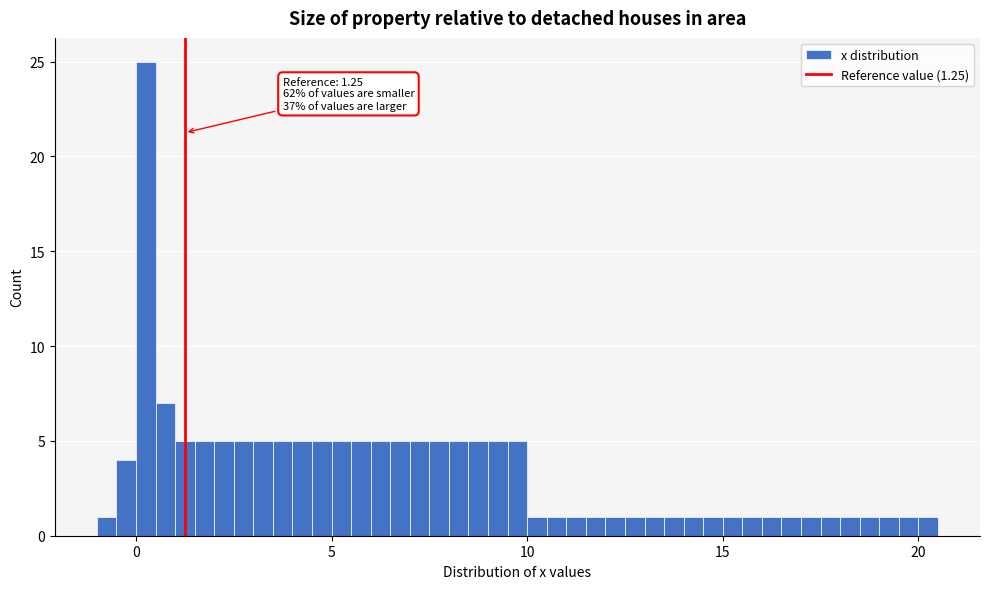

Read against the x-axis, roughly where is the centre of the tallest bar?

0.5